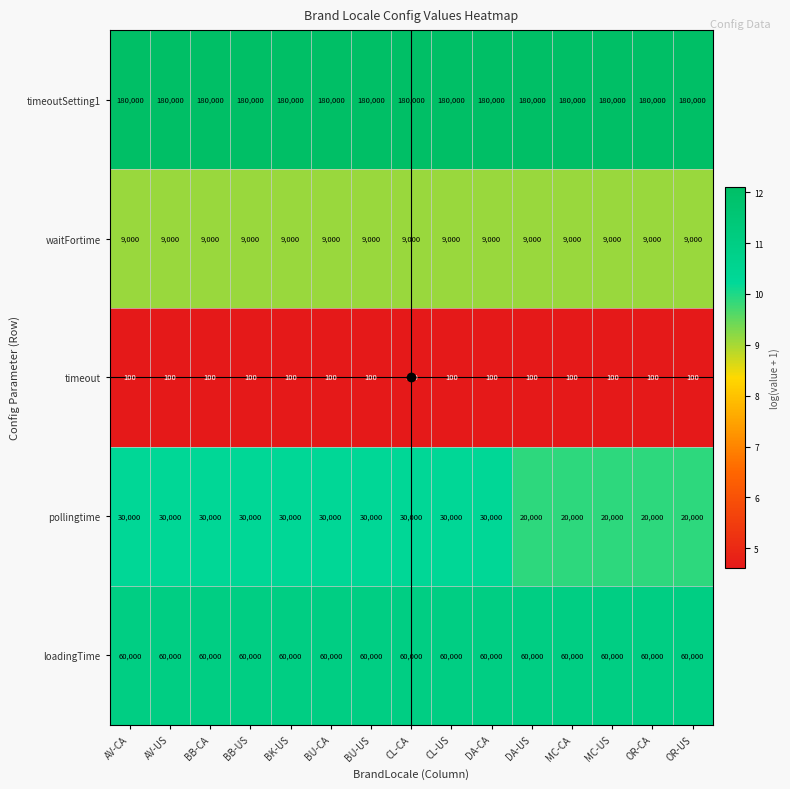

What is the difference between the highest and lowest values at AV-CA?

179900